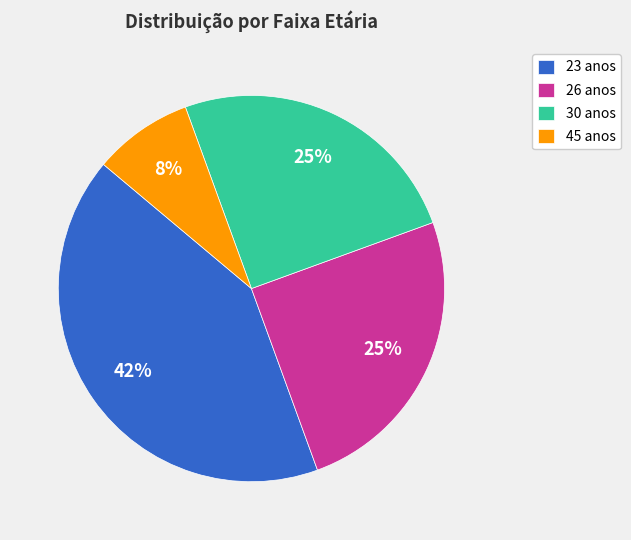

Do 45 anos and 26 anos together represent more than half of the pie?

No